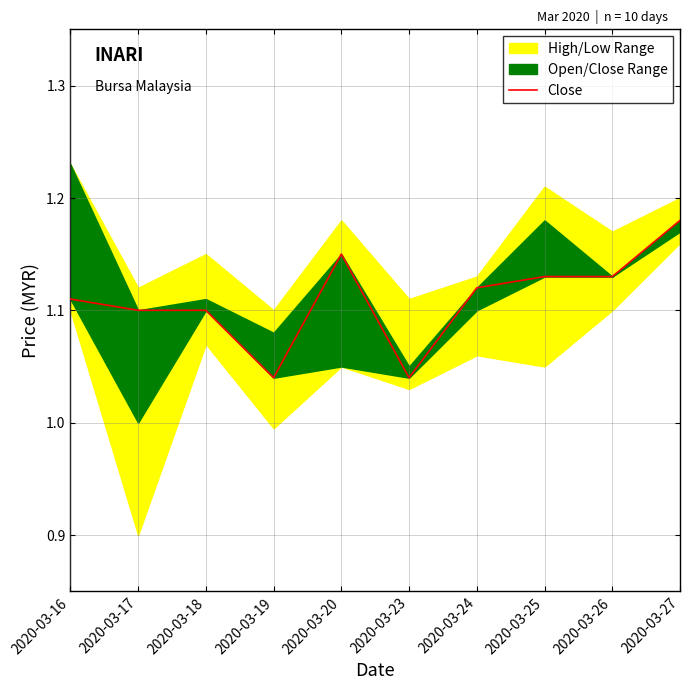

Count the values in the range 1 to 2.

10